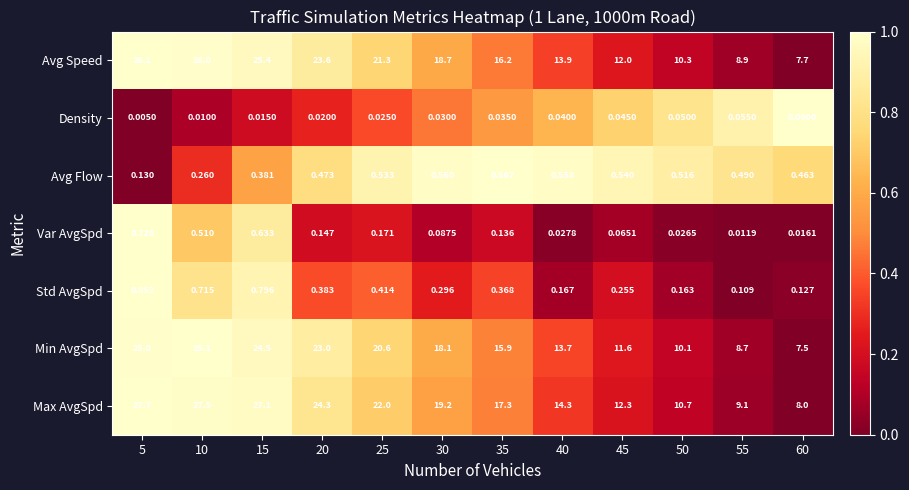

Is the value of Var AvgSpd at 55 greater than the value of Min AvgSpd at 60?

No